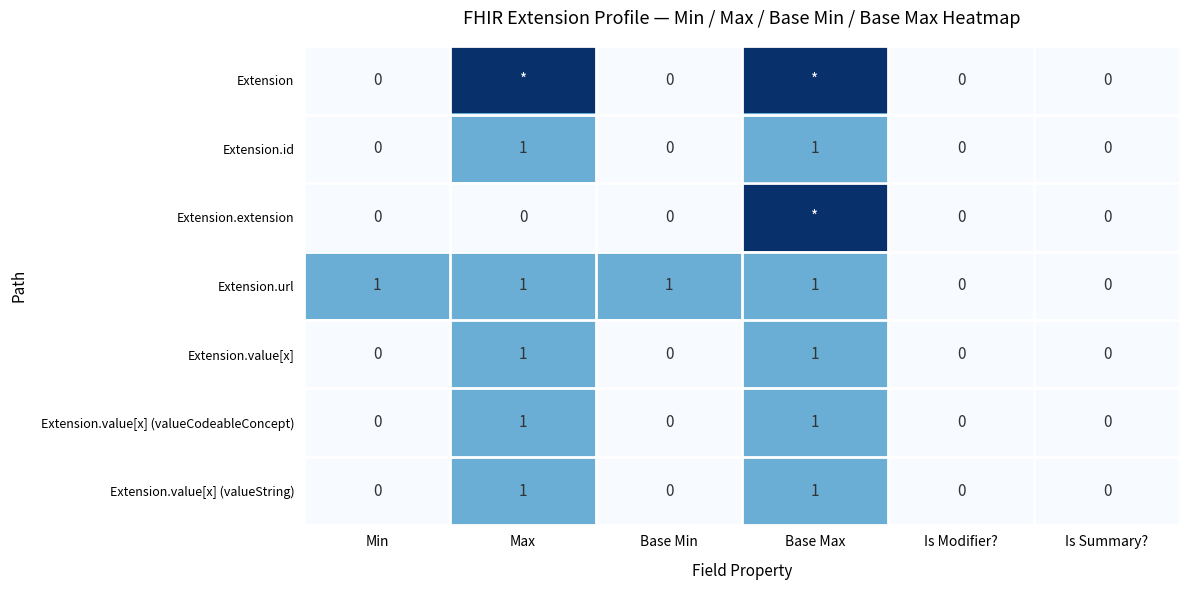

Is the value of Extension at Is Summary? greater than the value of Extension.value[x] at Max?

No